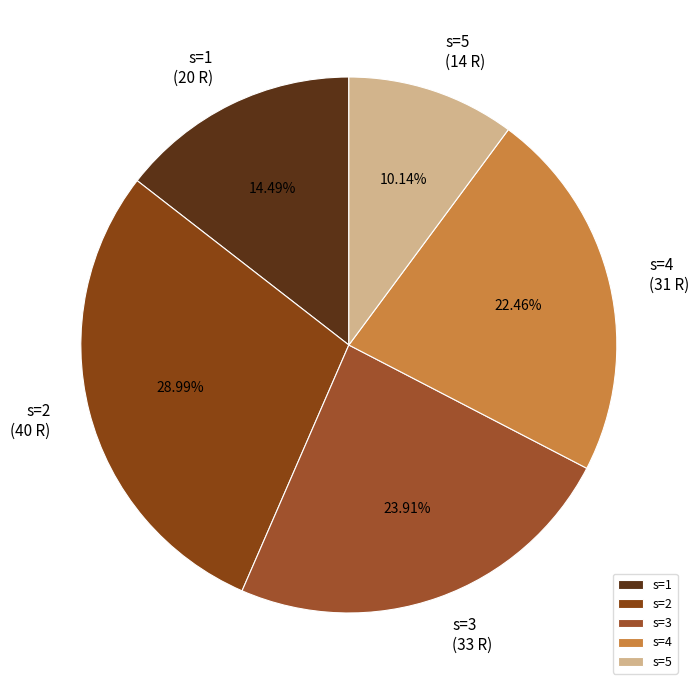

Is it true that s=2 is 29% of the pie?

True